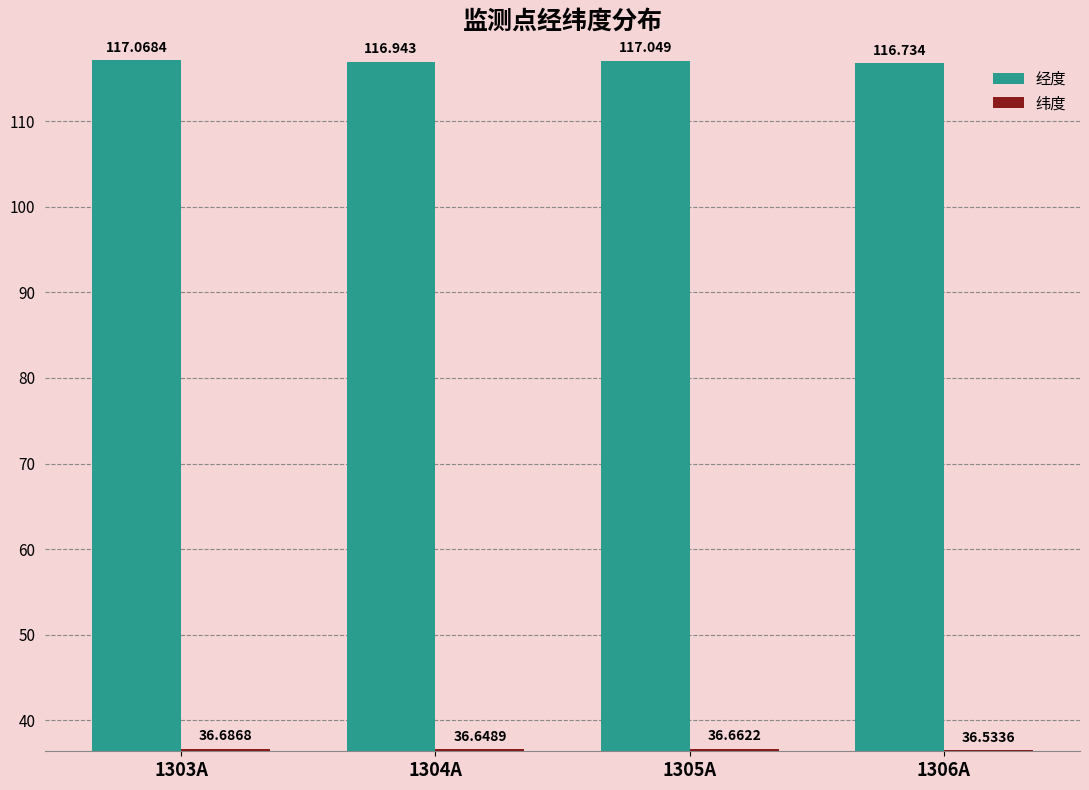

Which series has the widest spread of values?

经度